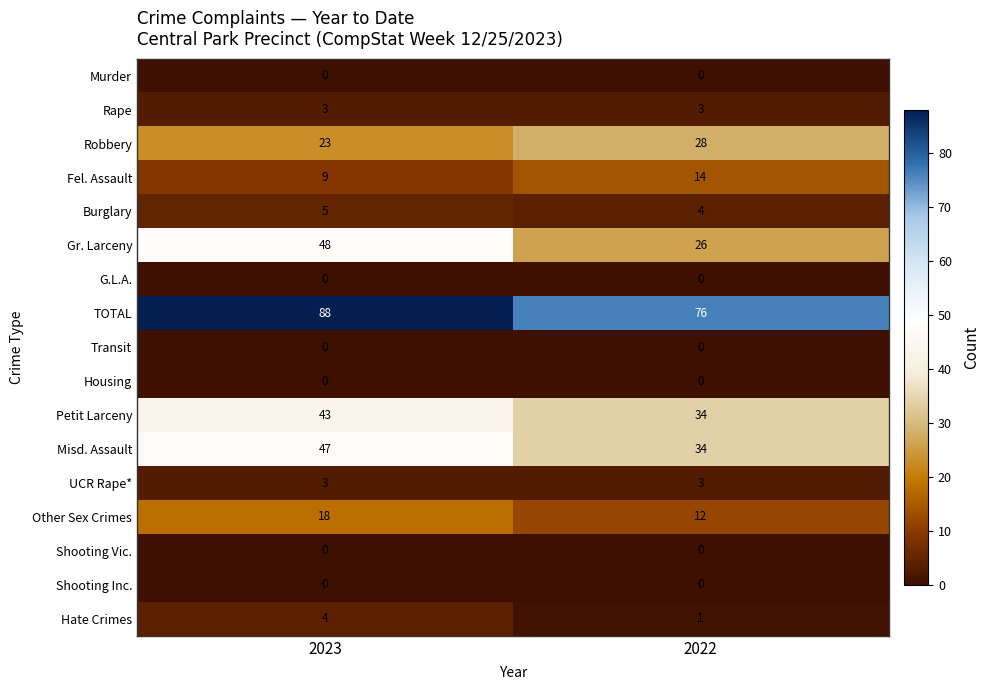

At how many categories does at least one series exceed 44?

2